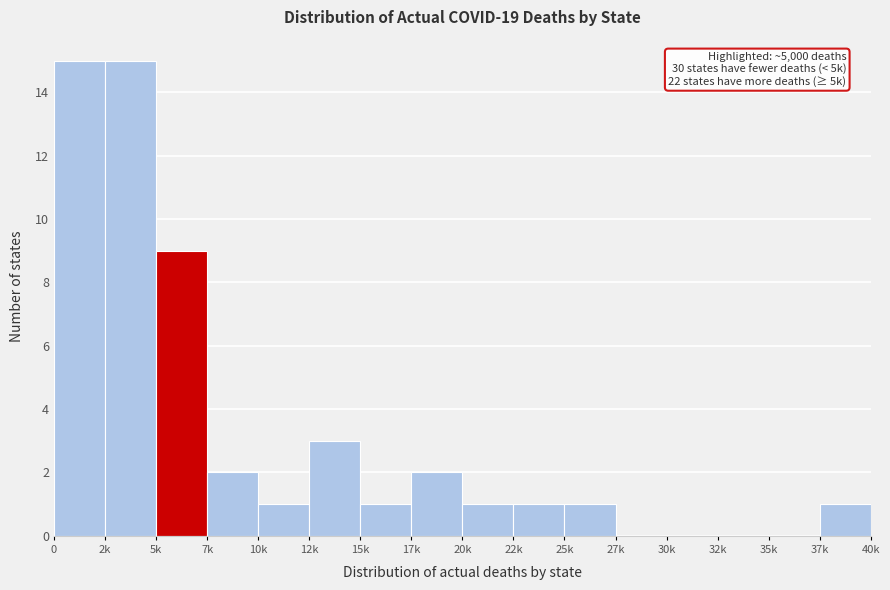

Reading right to left, what are all the values shown in this chart?

37k=1	35k=0	32k=0	30k=0	27k=0	25k=1	22k=1	20k=1	17k=2	15k=1	12k=3	10k=1	7k=2	5k=9	2k=15	0=15